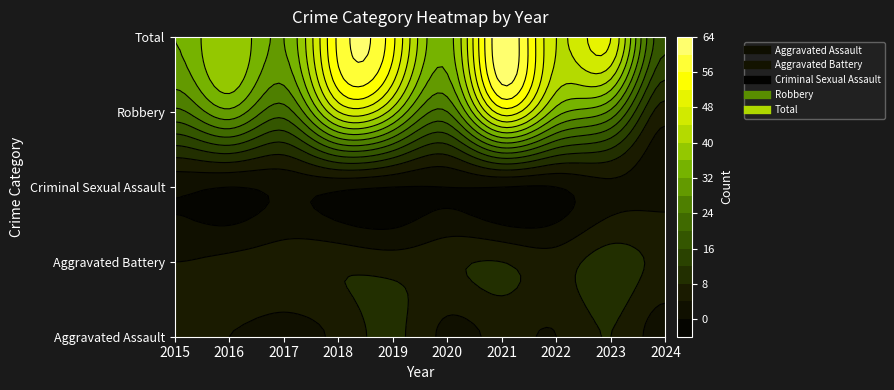

Reading left to right, what are all the values shown in this chart?

Aggravated Assault: 4	4	3	5	9	3	5	4	8	2
Aggravated Battery: 4	5	6	7	6	7	8	6	10	7
Criminal Sexual Assault: 1	0	1	1	0	0	0	0	3	2
Robbery: 23	31	22	44	38	24	50	34	27	6
Total: 32	40	32	57	53	34	63	44	48	17